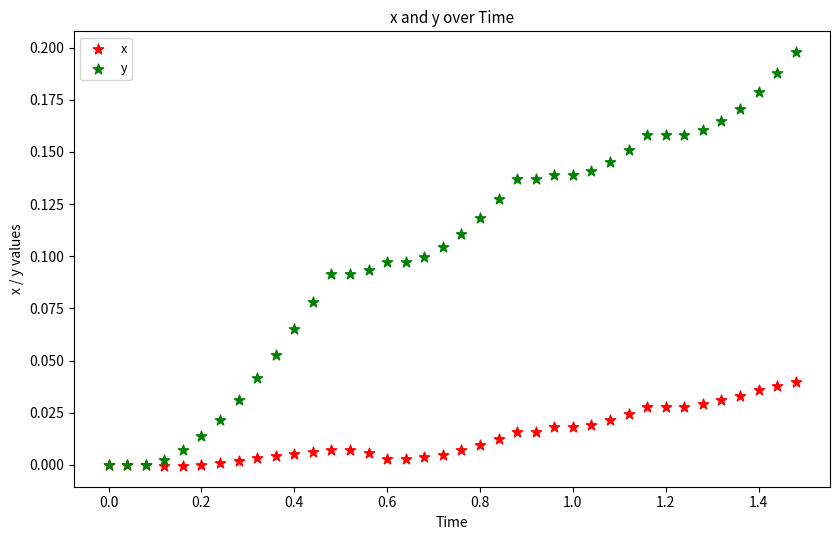

Which series has the widest spread of Y values?

y